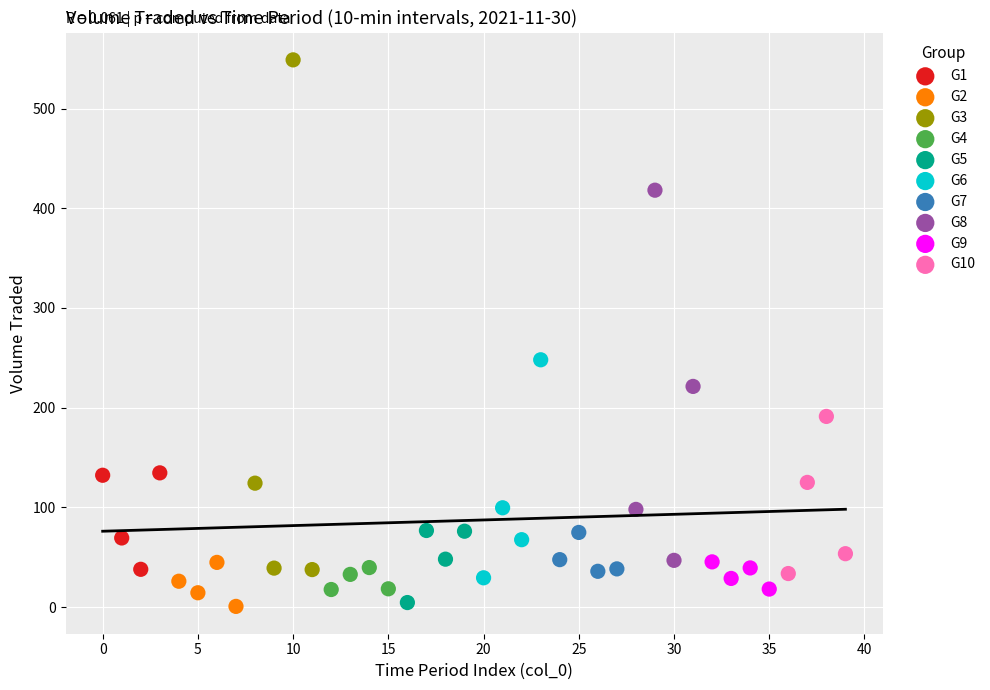

Which series contains the highest Y value?

G3